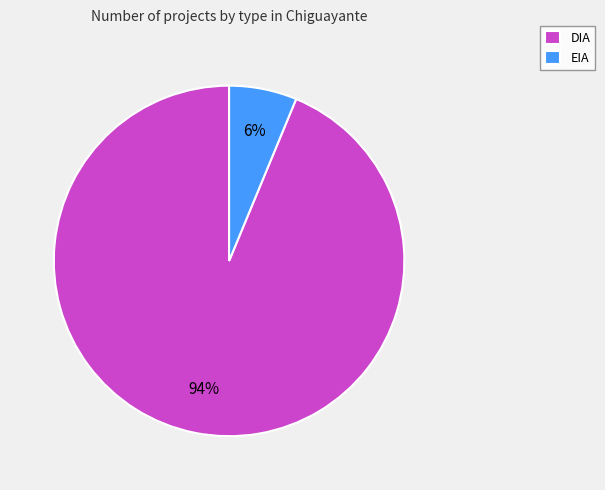

Which category has the smallest portion of the pie?

EIA